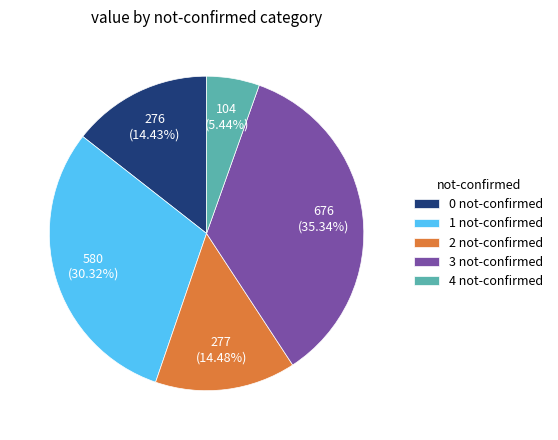

Which slice is the largest?

3 not-confirmed